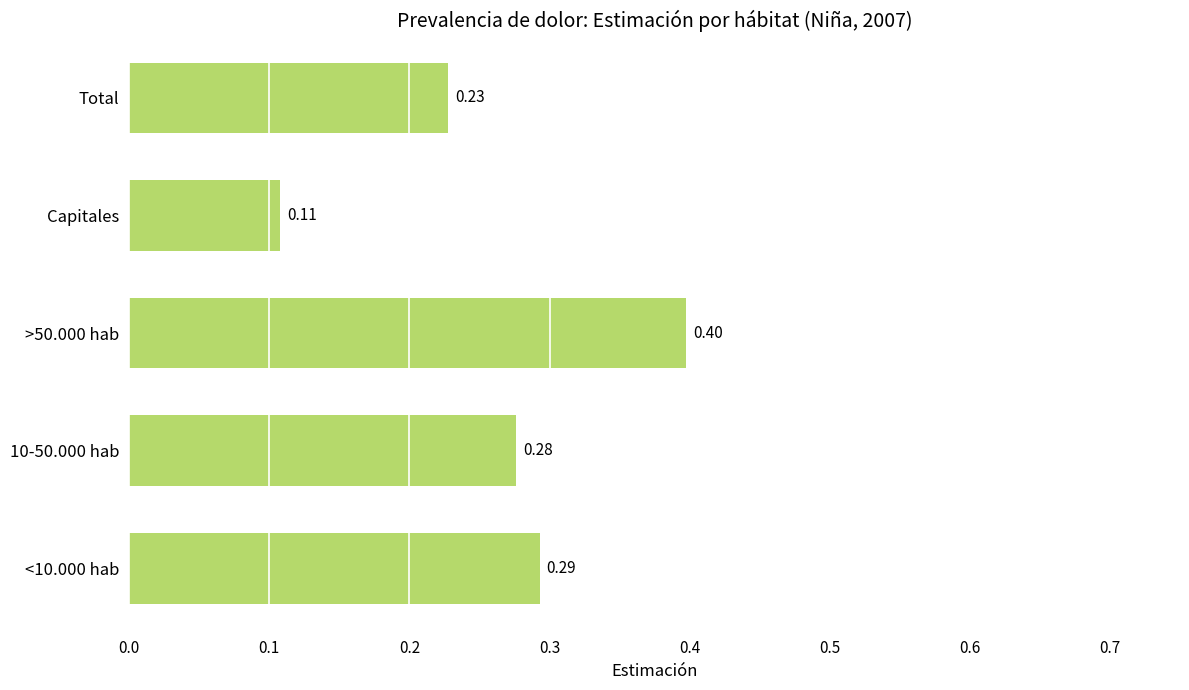

Where is the data nearest to the value 0?

Capitales